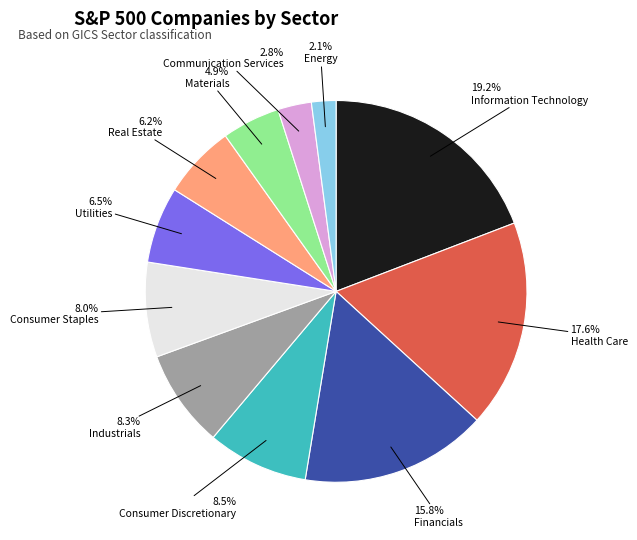

What is the ratio of the value at Utilities to the value at Financials?

0.4